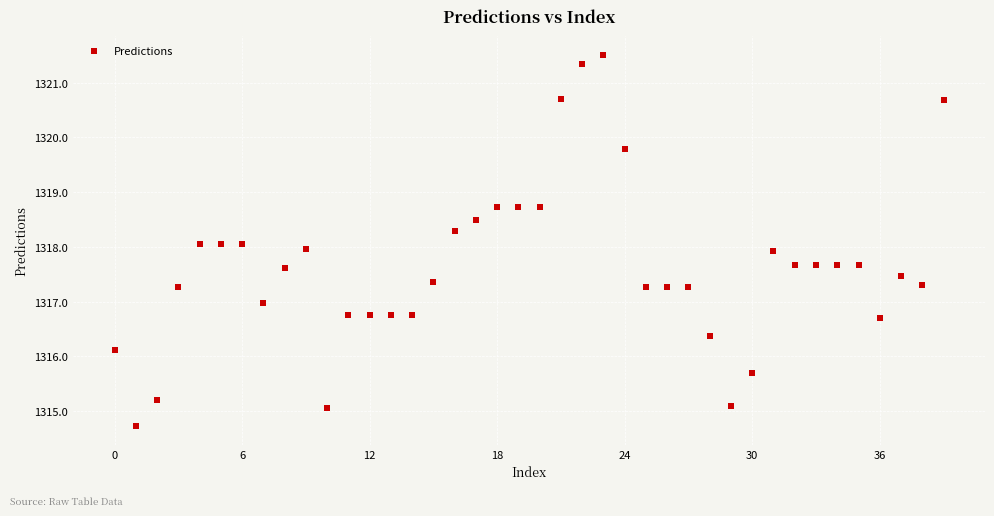

What is the range of Y values (max minus min)?

6.8